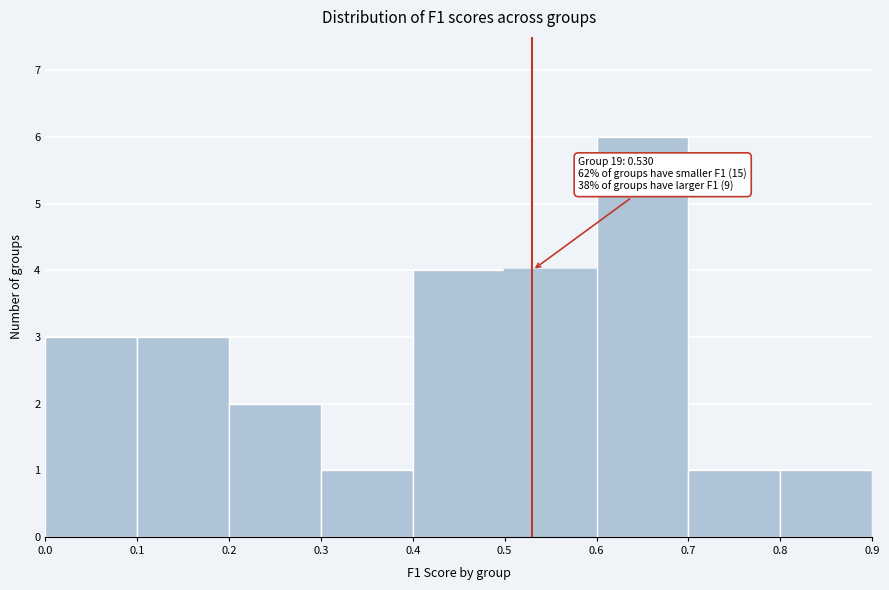

Over which range of the x-axis is the bar tallest?

0.6 to 0.7